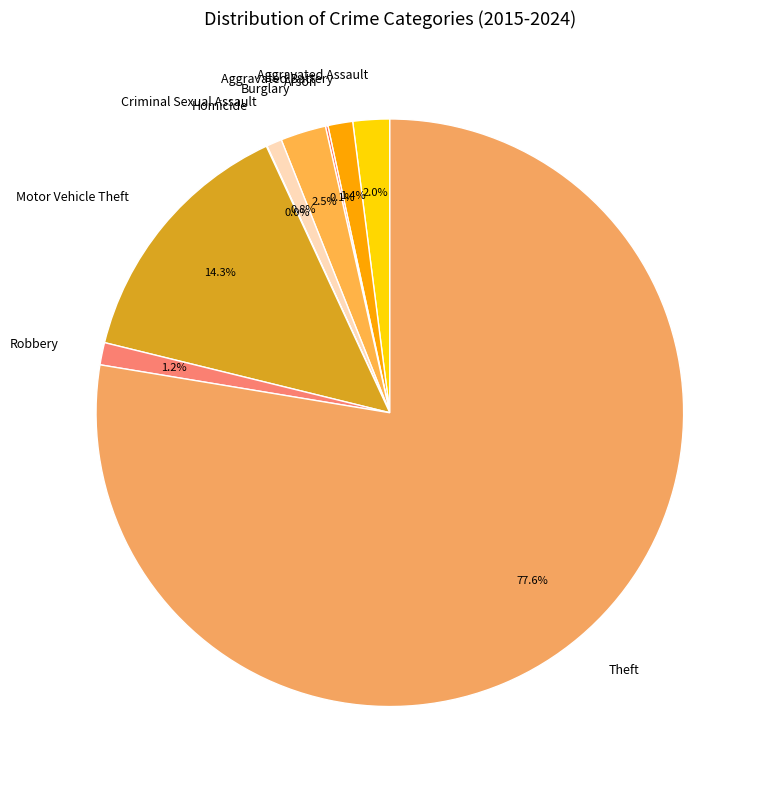

What is the ratio of the value at Motor Vehicle Theft to the value at Criminal Sexual Assault?

16.9